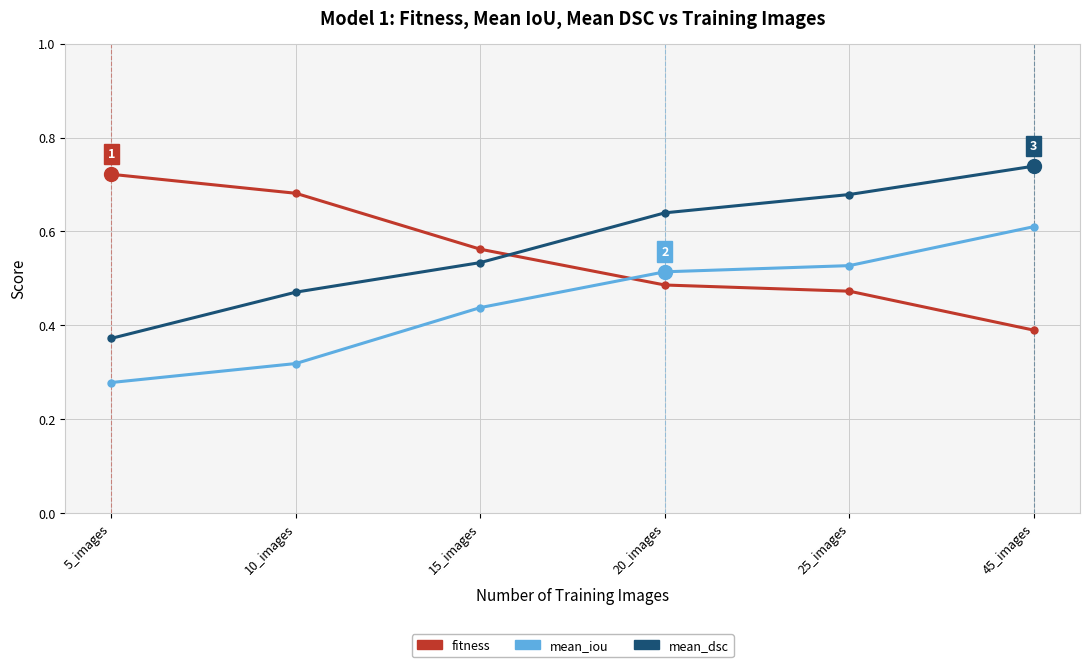

Between which two adjacent categories do mean_iou and fitness first intersect?

15_images and 20_images